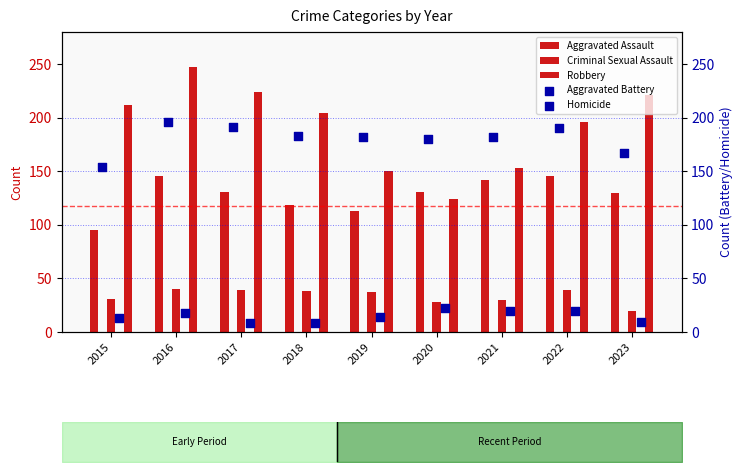

At which category is the sum across all series the highest?

2016